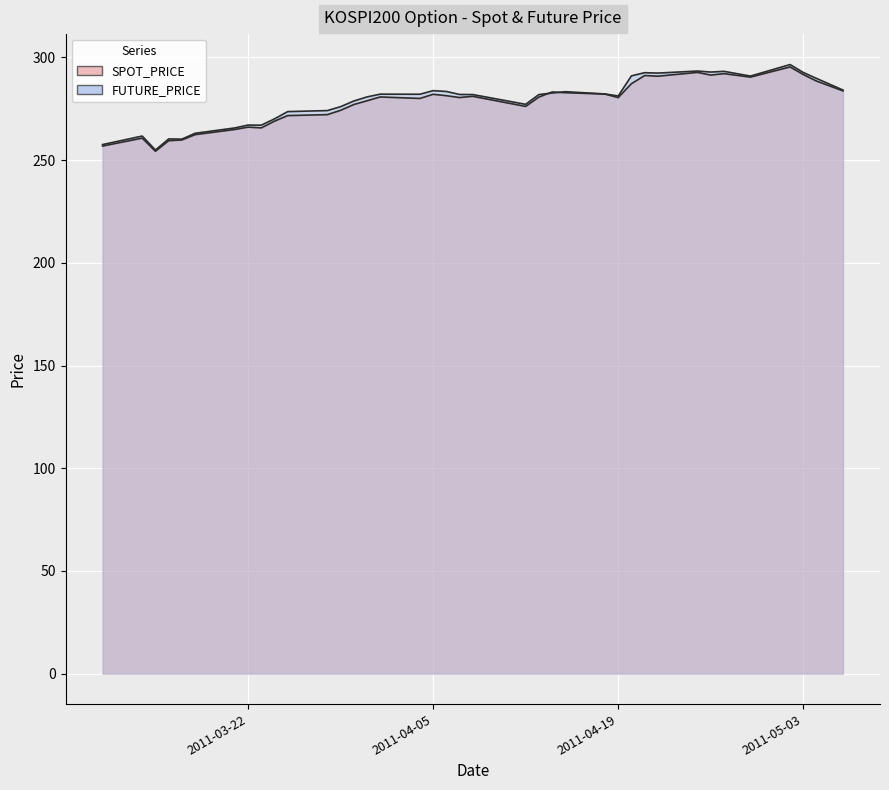

Rank the categories by SPOT_PRICE value from lowest to highest.

2011-03-15, 2011-03-11, 2011-03-16, 2011-03-17, 2011-03-14, 2011-03-18, 2011-03-21, 2011-03-23, 2011-03-22, 2011-03-24, 2011-03-25, 2011-03-28, 2011-03-29, 2011-04-12, 2011-03-30, 2011-03-31, 2011-04-04, 2011-04-19, 2011-04-07, 2011-04-13, 2011-04-01, 2011-04-08, 2011-04-06, 2011-04-05, 2011-04-18, 2011-04-15, 2011-04-14, 2011-05-06, 2011-04-20, 2011-05-04, 2011-04-29, 2011-04-22, 2011-04-21, 2011-04-26, 2011-05-03, 2011-04-27, 2011-04-25, 2011-05-02